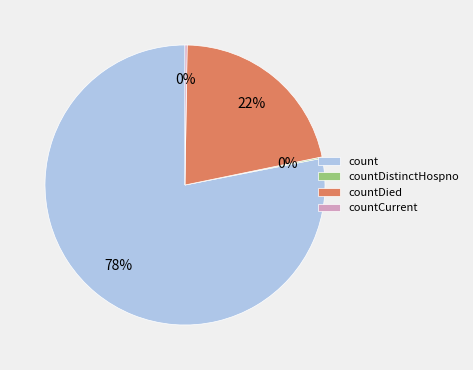

To the nearest percent, what percentage of the pie is countDied?

22%